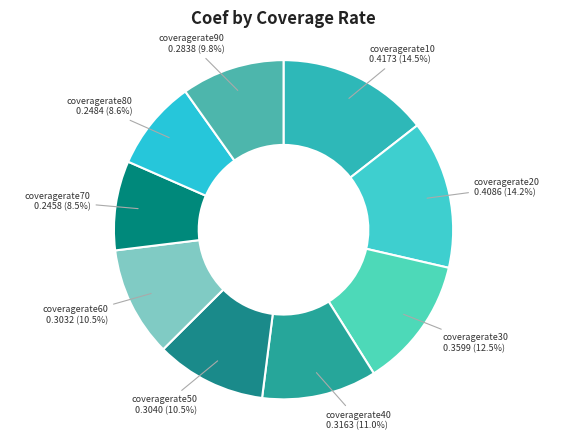

Count the number of slices in the pie.

9